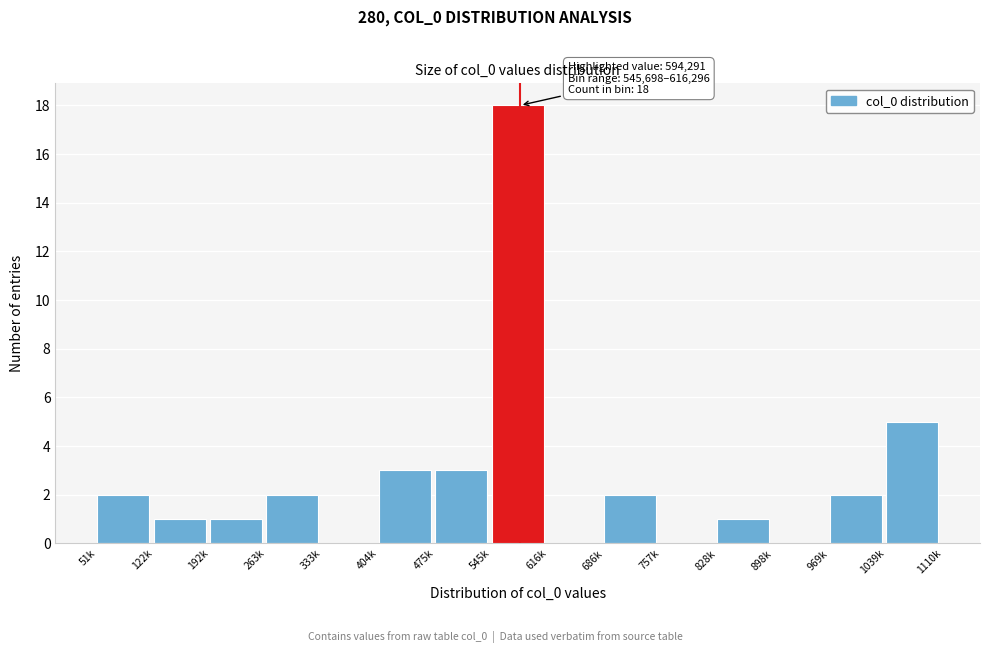

Reading left to right, what are all the values shown in this chart?

51k=2	122k=1	192k=1	263k=2	333k=0	404k=3	475k=3	545k=18	616k=0	686k=2	757k=0	828k=1	898k=0	969k=2	1039k=5